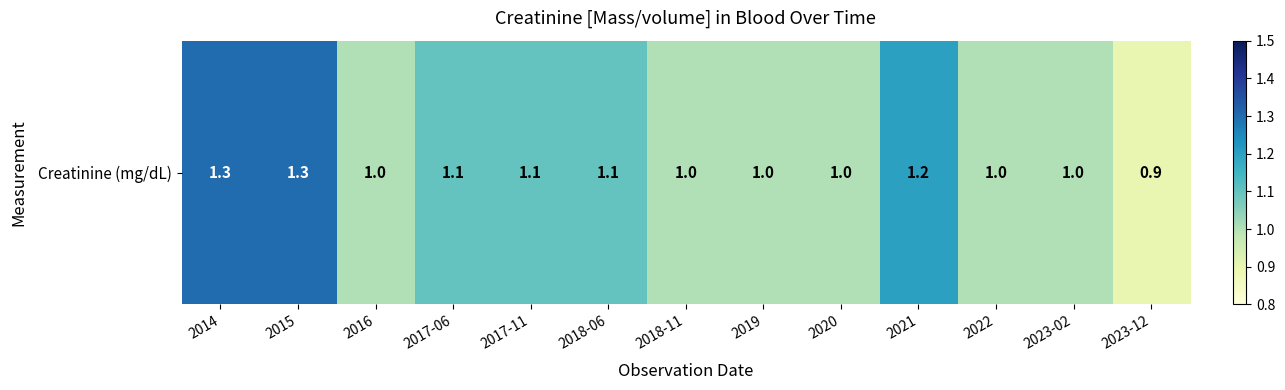

Approximately how many times larger is the value at 2018-11 compared to 2020?

1.0